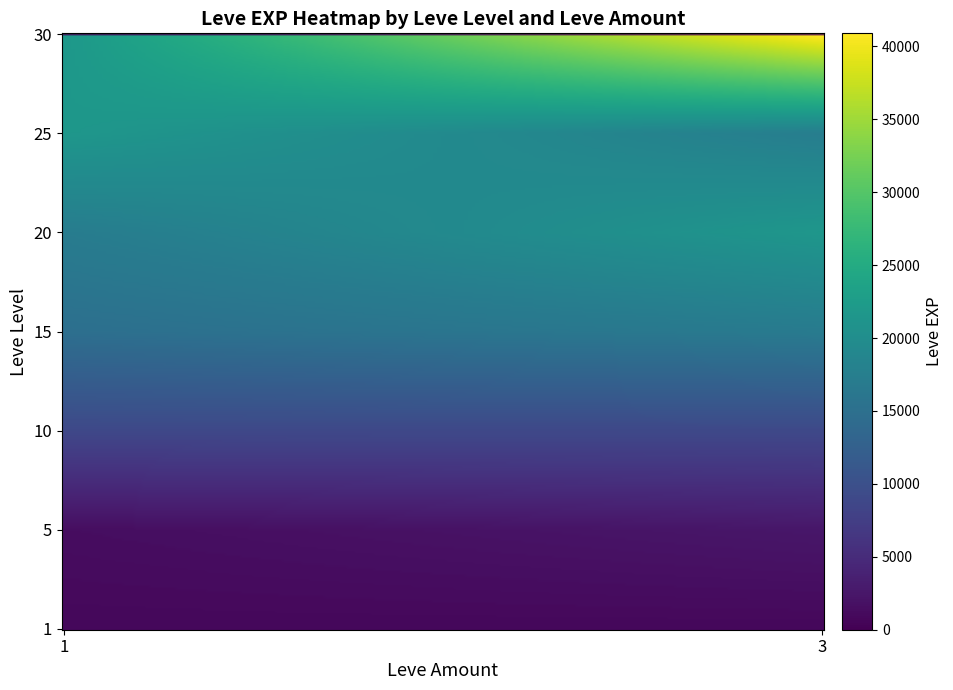

What is the greatest value displayed?

41410